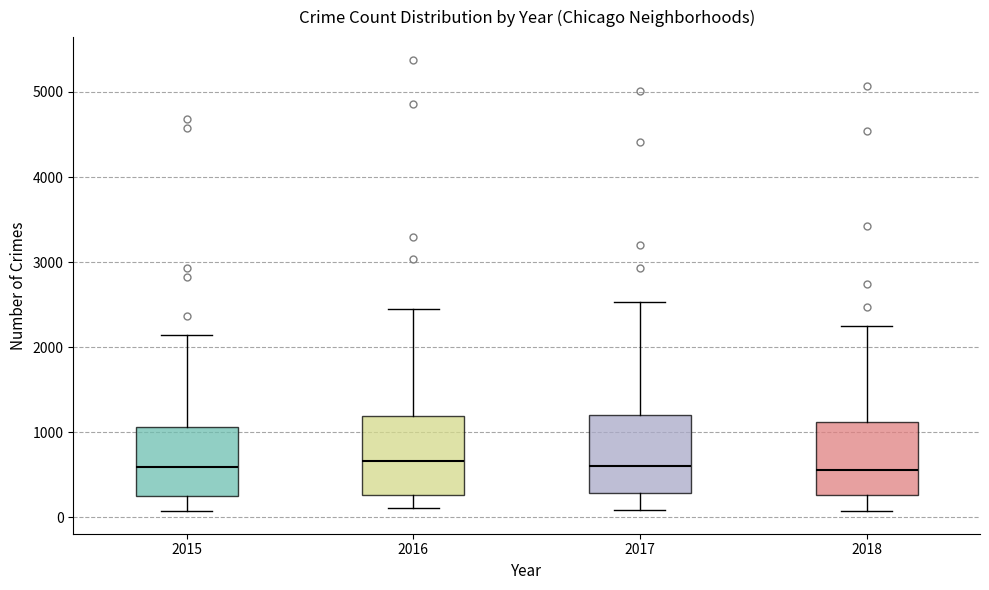

Reading left to right, read every box against the y-axis: the position of its median line, the range the box covers, and the ends of its whiskers. The values are not printed on the chart, so give them approximately, as read against the axis.

2015: median 600, box 300 to 1100, whiskers 100 to 2100
2016: median 700, box 300 to 1200, whiskers 100 to 2400
2017: median 600, box 300 to 1200, whiskers 100 to 2500
2018: median 500, box 300 to 1100, whiskers 100 to 2200